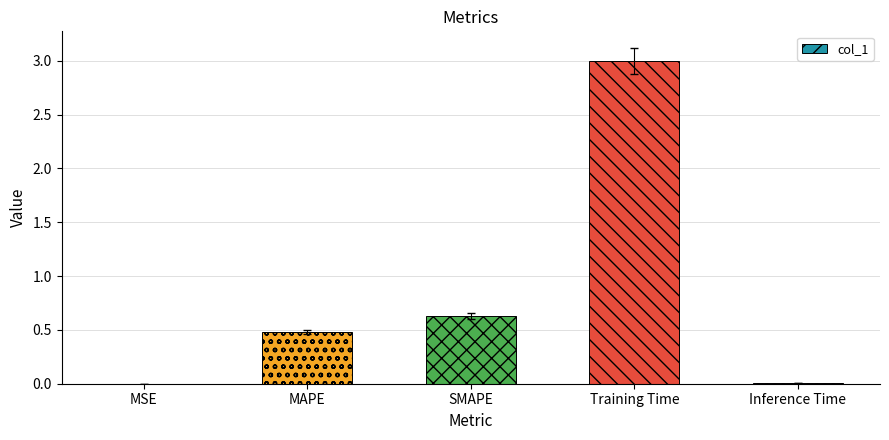

What is the change in value from Training Time to Inference Time?

-3.0